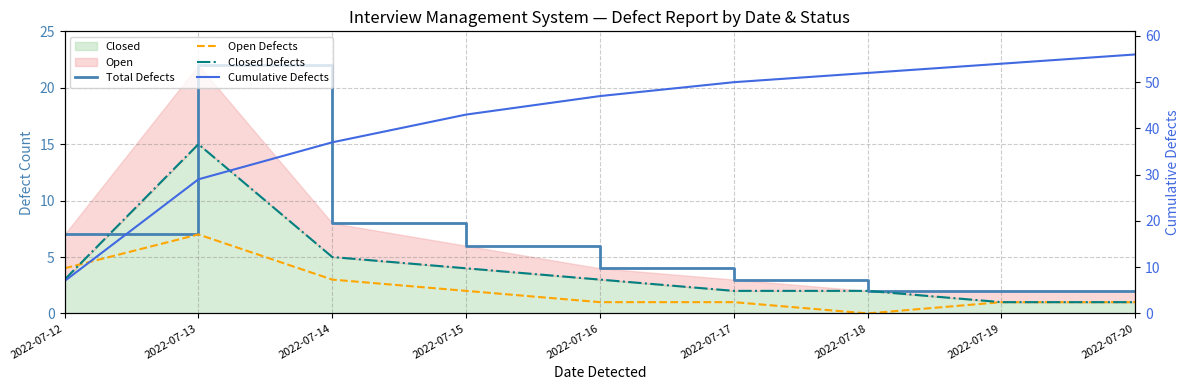

Read the Total Defects value at 2022-07-19.

2